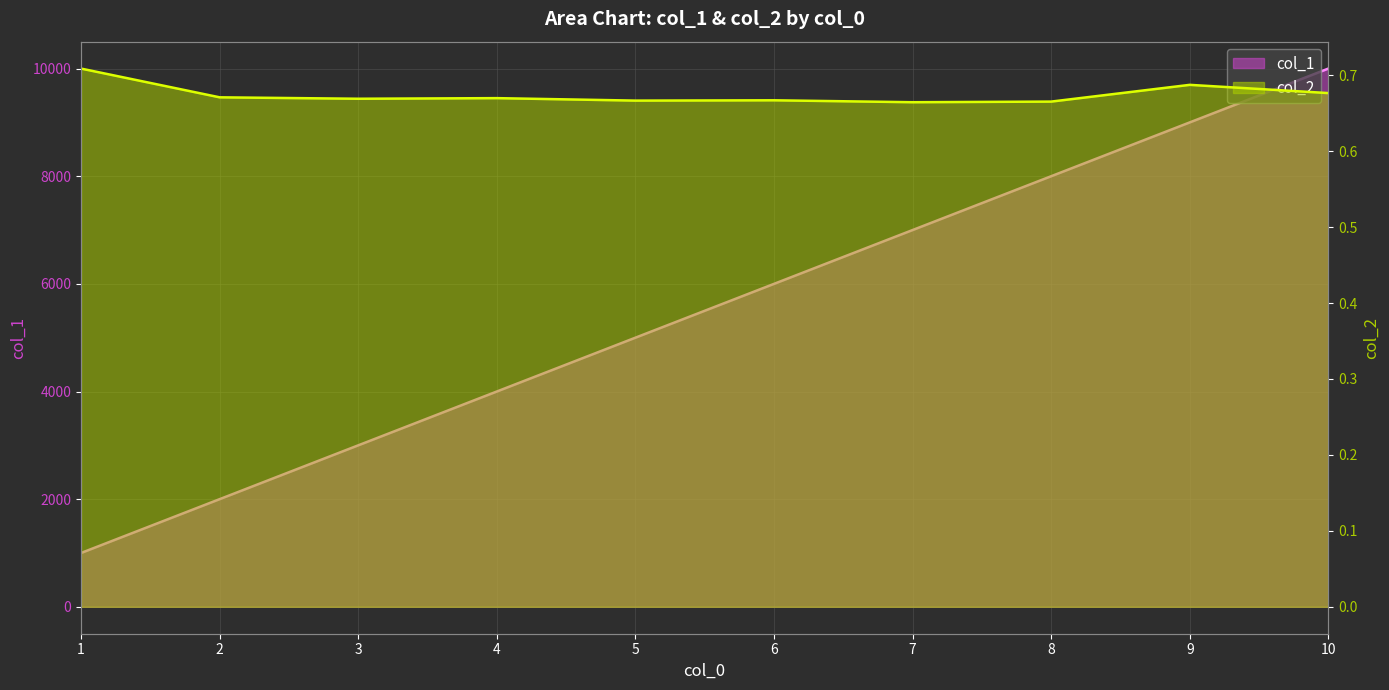

What is the value of the col_1 point at the 7th from the left?

7000.0